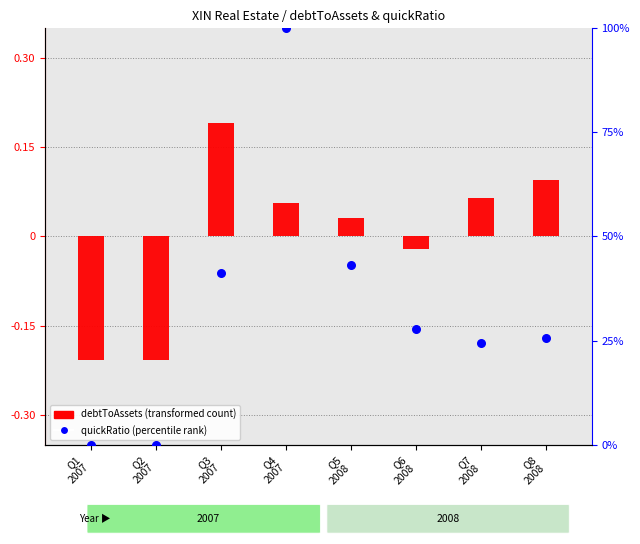

What is the total value across all series at Q8
2008?

25.7